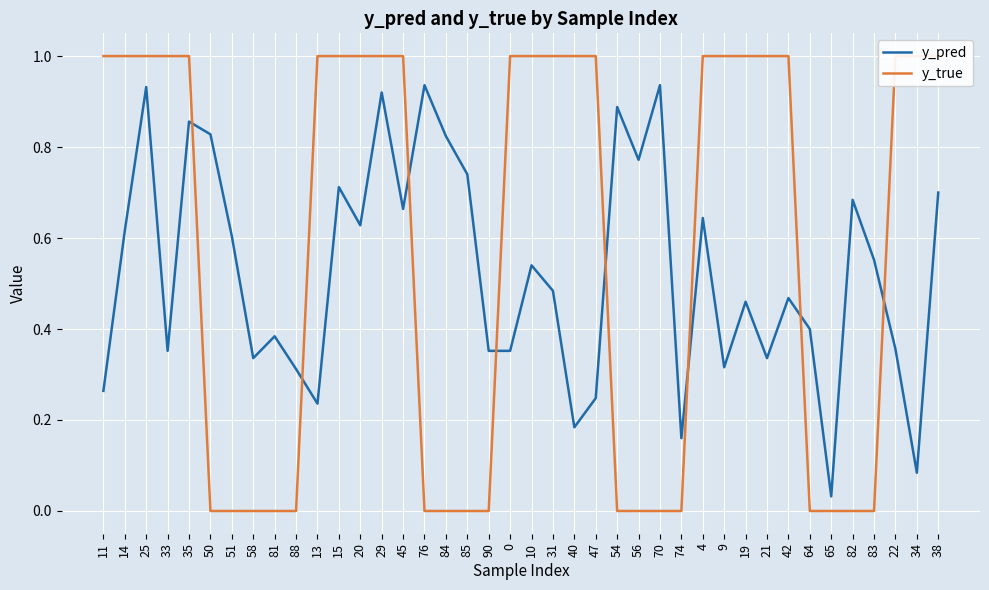

What is the difference between the maximum and minimum values in the y_pred series?

0.9